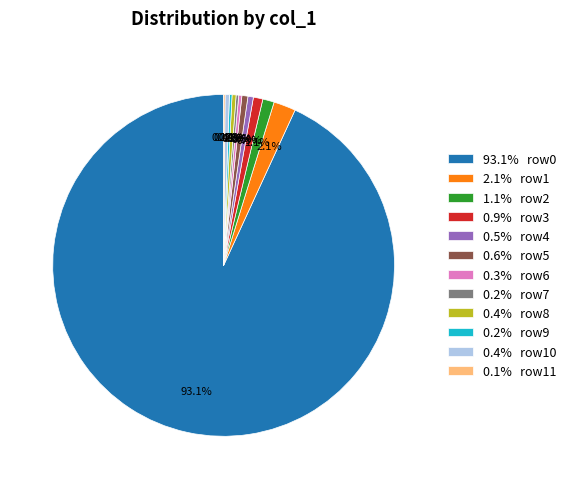

Which category has the biggest portion of the pie?

93.1% row0